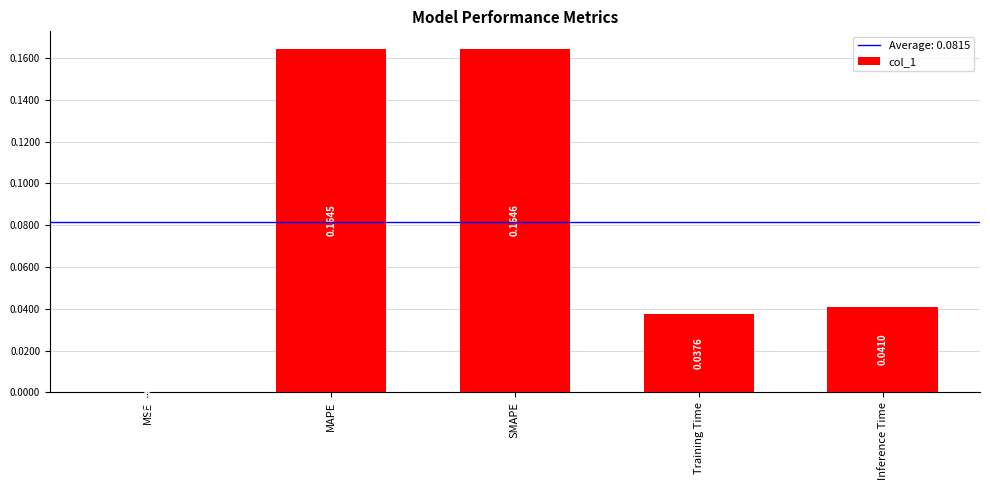

Which has a higher value, Training Time or MSE?

Training Time